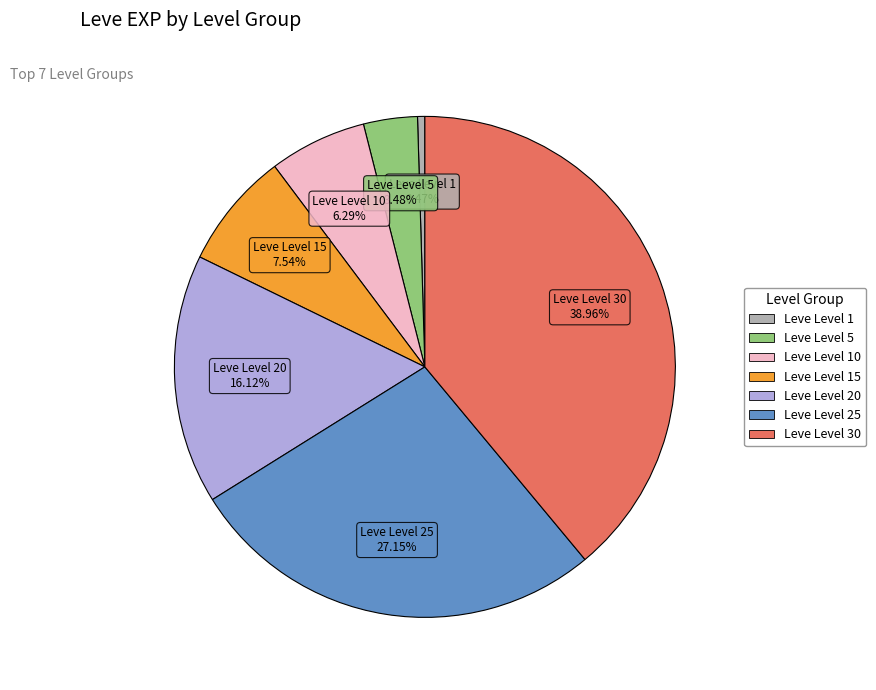

Is there a majority slice in this chart?

No